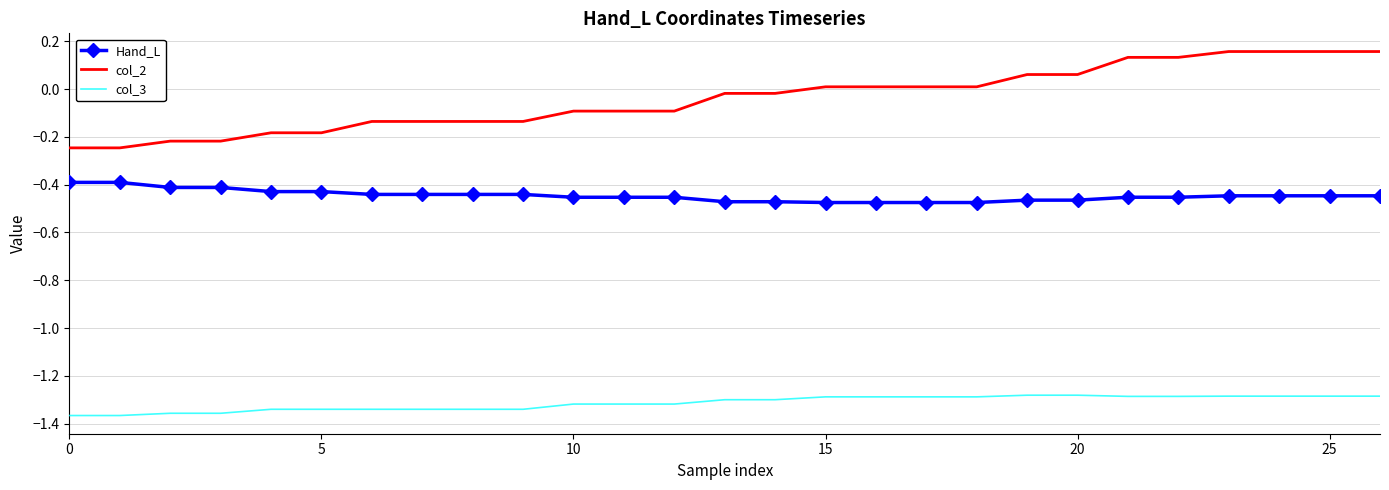

Which series has the largest total across all categories?

col_2